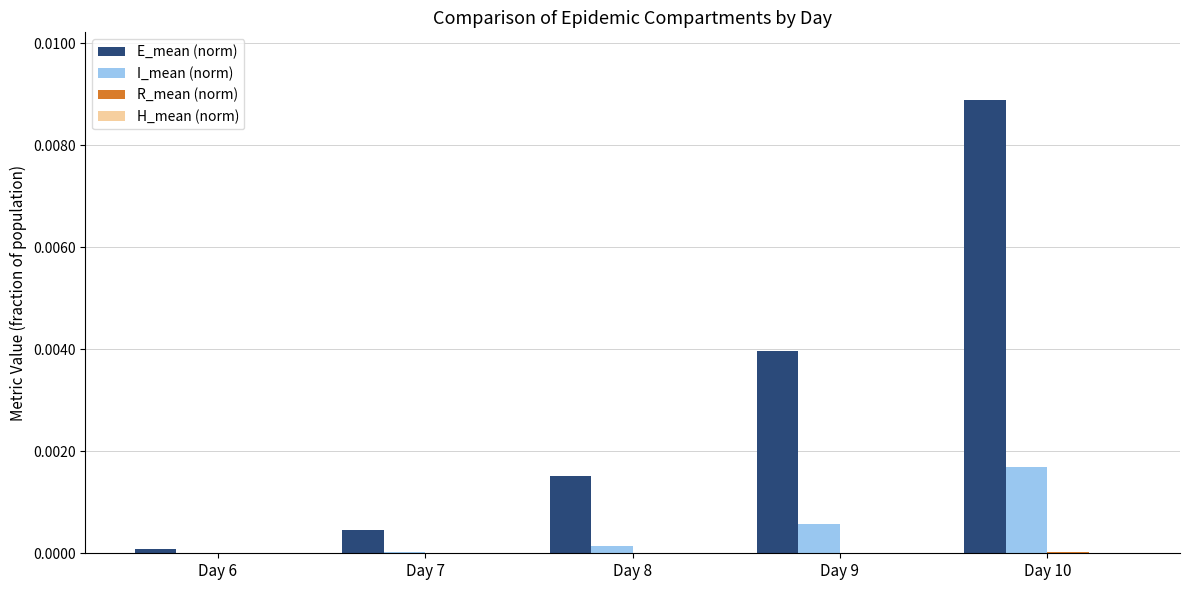

Between Day 6 and Day 8, which series saw the biggest shift?

E_mean (norm)